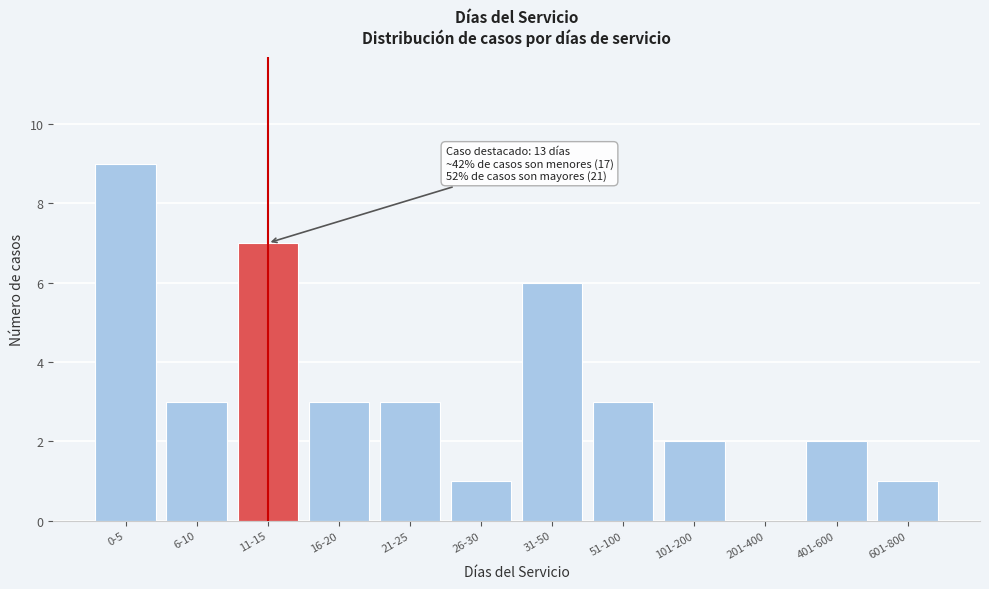

Reading right to left, what are all the values shown in this chart?

601-800=1	401-600=2	201-400=0	101-200=2	51-100=3	31-50=6	26-30=1	21-25=3	16-20=3	11-15=7	6-10=3	0-5=9